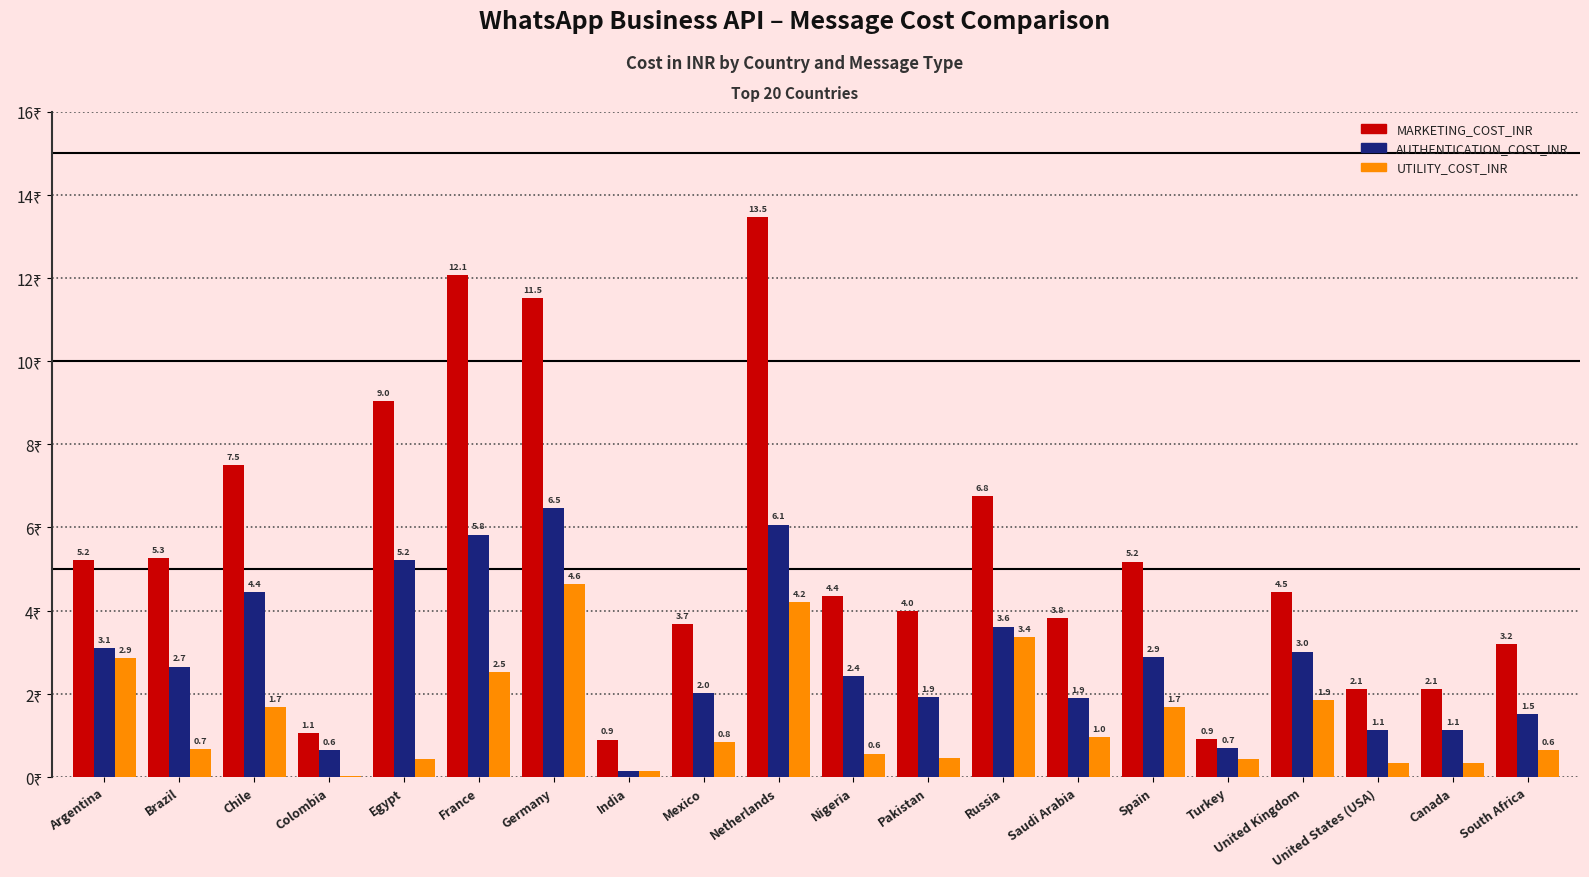

Which series has the largest total across all categories?

MARKETING_COST_INR